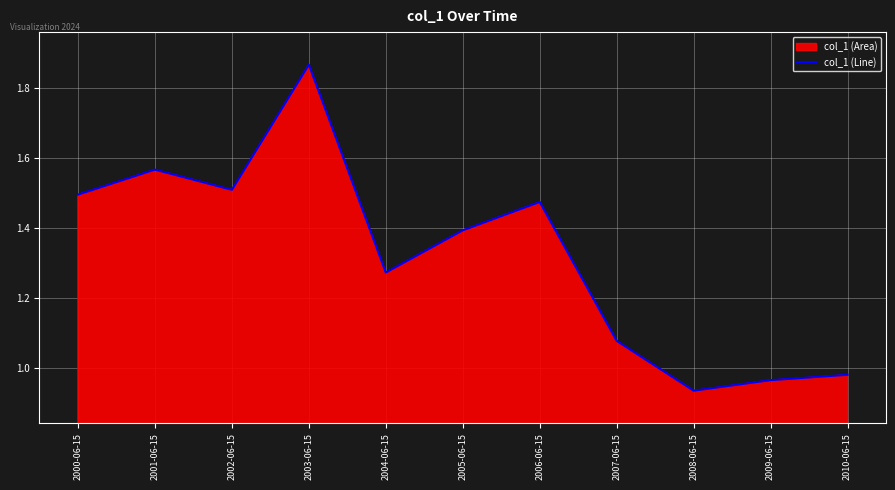

What is the label of the 1st point from the left?

2000-06-15